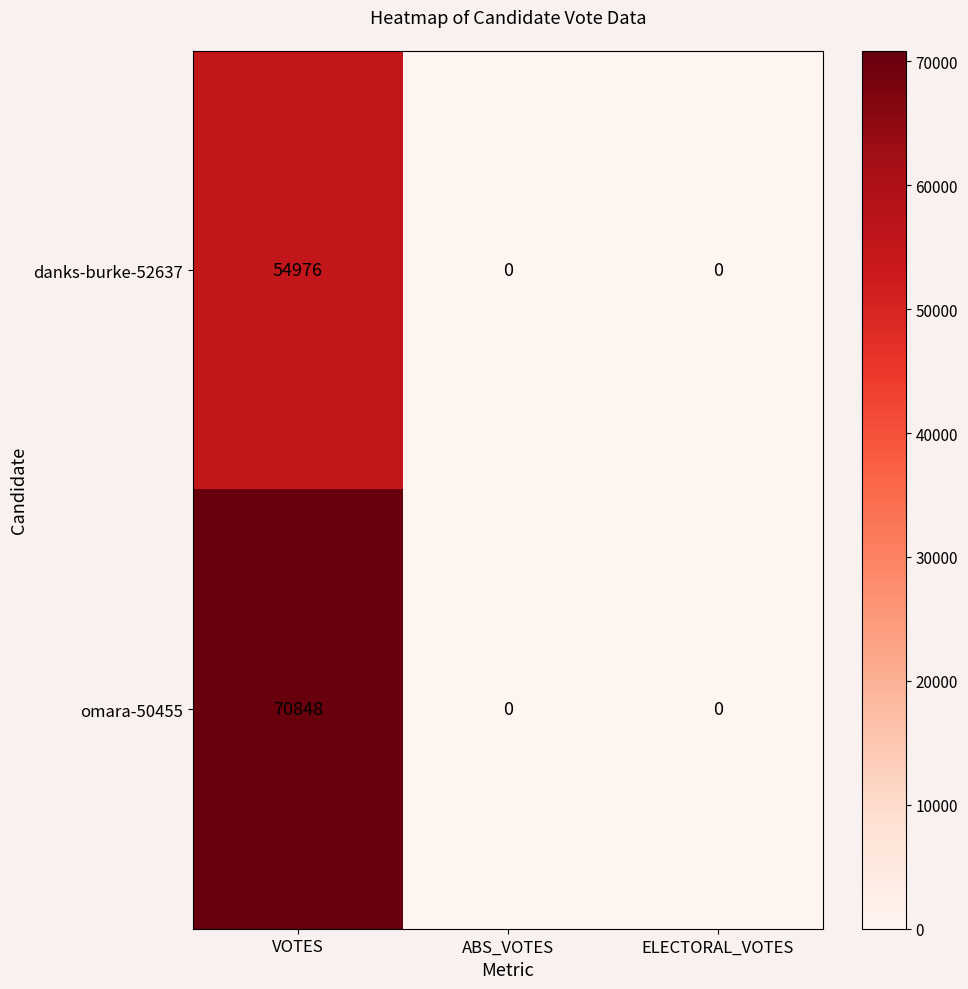

What is the highest value of the danks-burke-52637 series?

54976